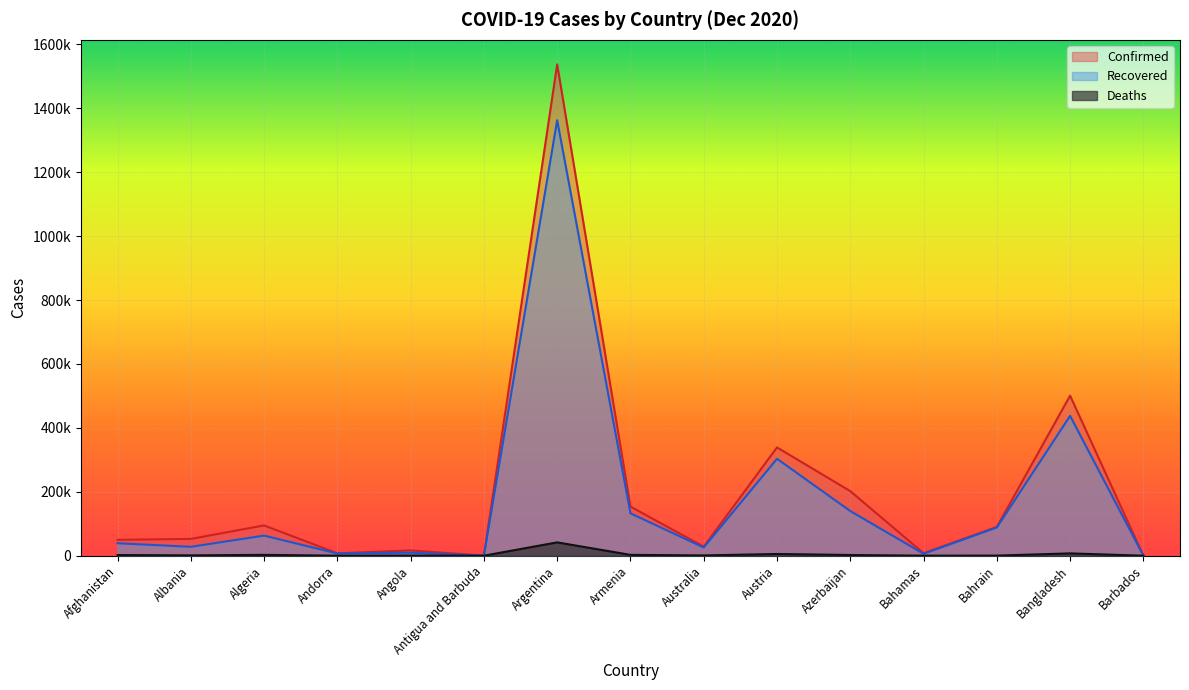

True or false: Confirmed has a value of 406 at Barbados.

False